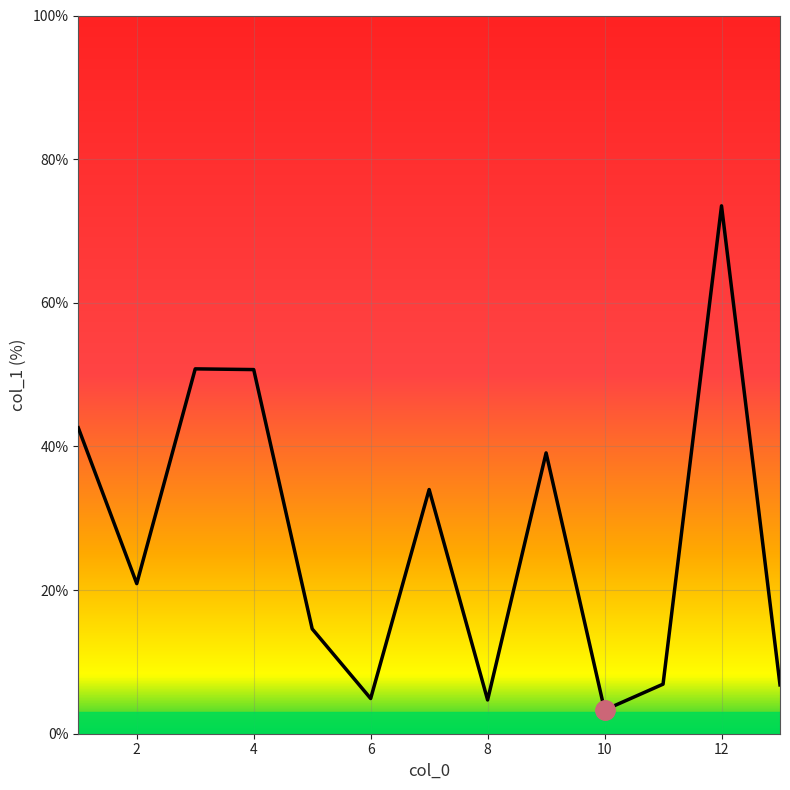

How many lines are shown in the chart?

1